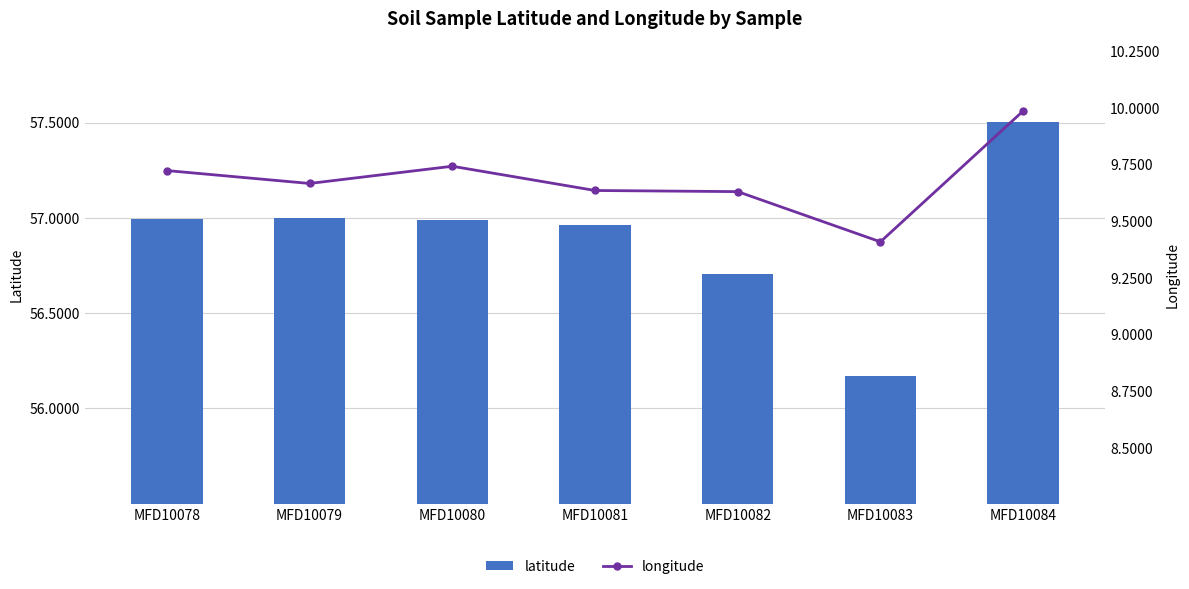

What is the difference between the longitude values at MFD10081 and MFD10084?

0.4